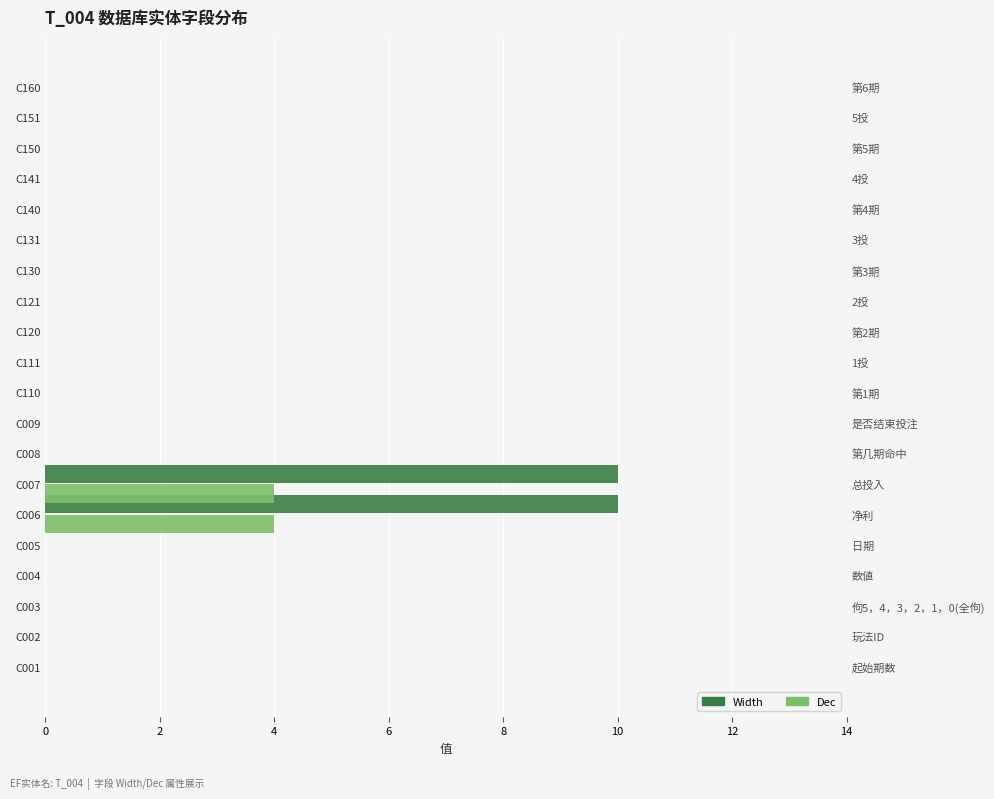

Which series has the largest total across all categories?

Width